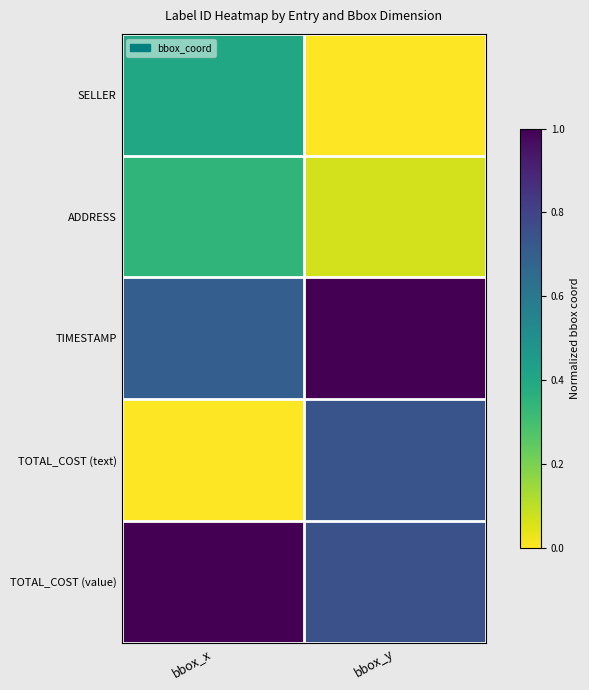

What is the total value across all series at bbox_x?

2.5